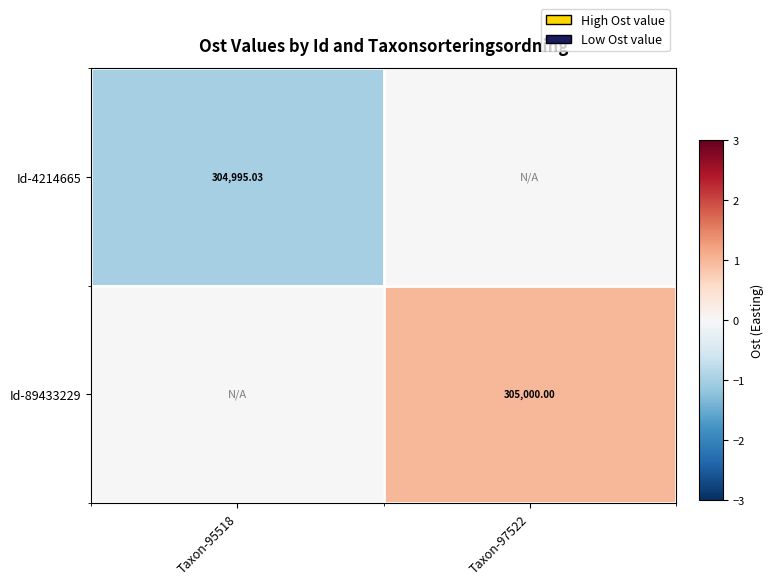

At which label does Id-89433229 reach its minimum?

Taxon-95518